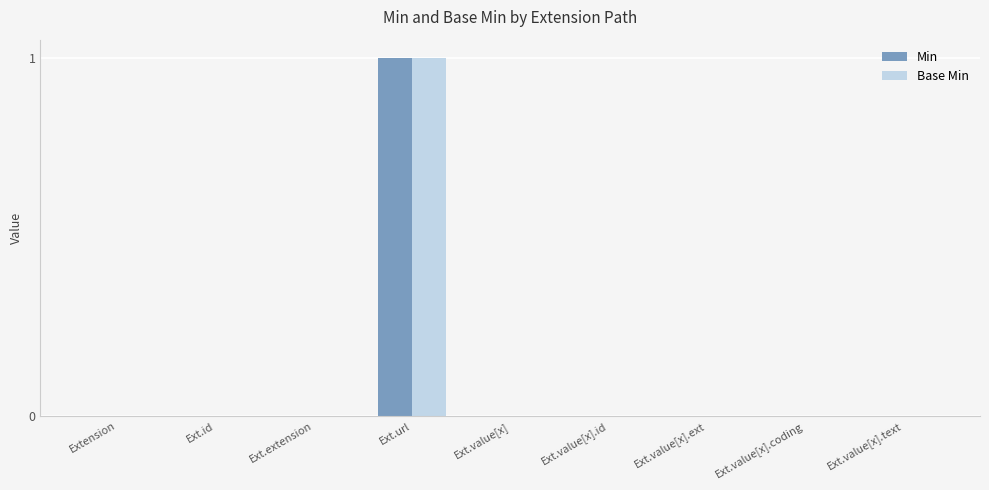

At which label does Base Min reach its peak?

Ext.url